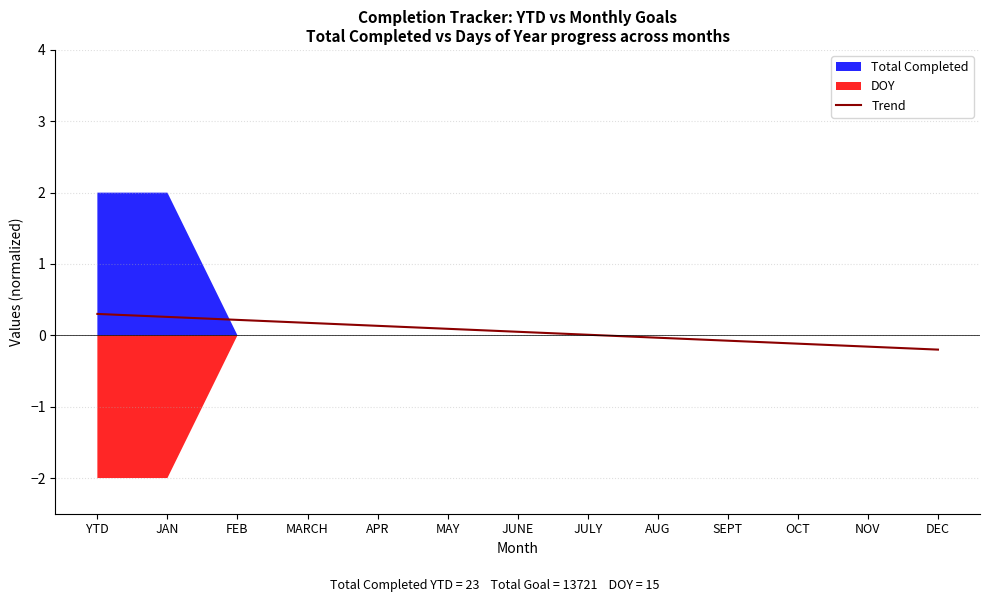

List the labels in order of value, smallest first.

DEC, NOV, OCT, SEPT, AUG, JULY, JUNE, MAY, APR, MARCH, FEB, JAN, YTD